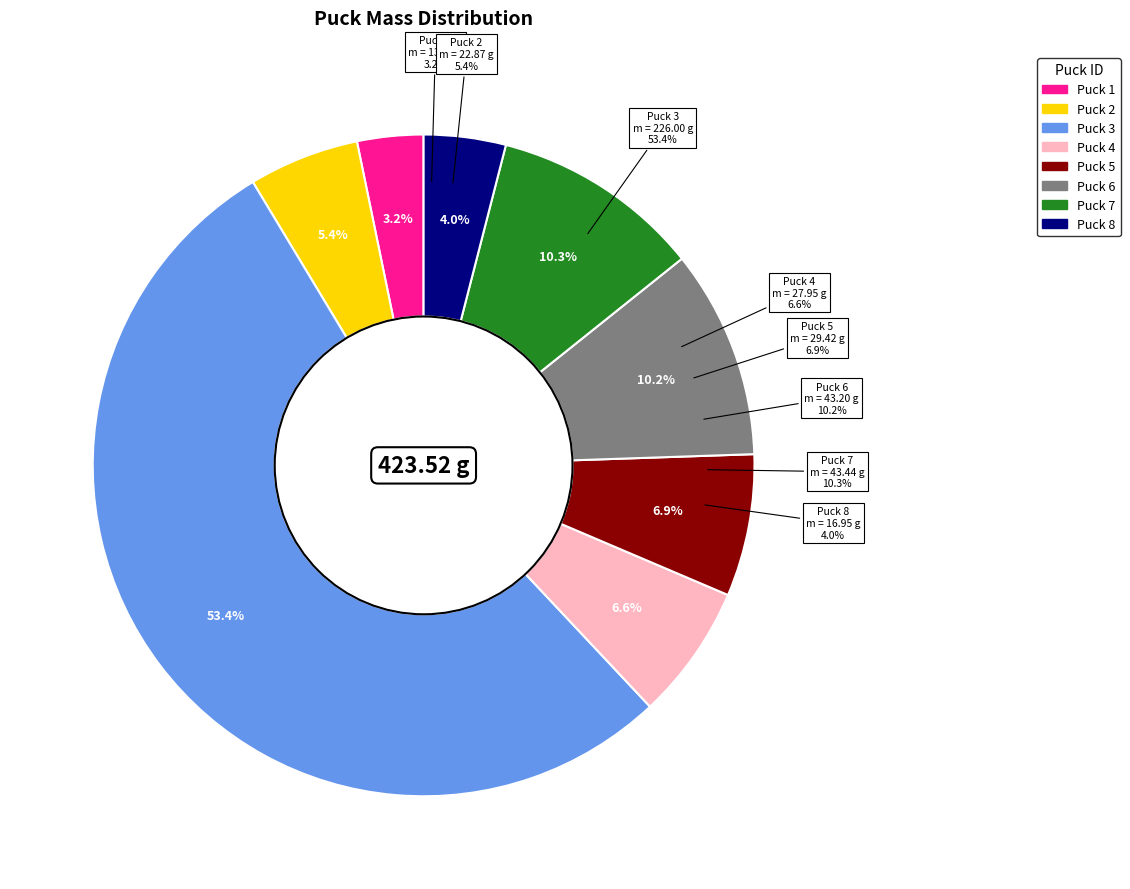

What is the change in value from Puck 1 to Puck 8?

+3.3